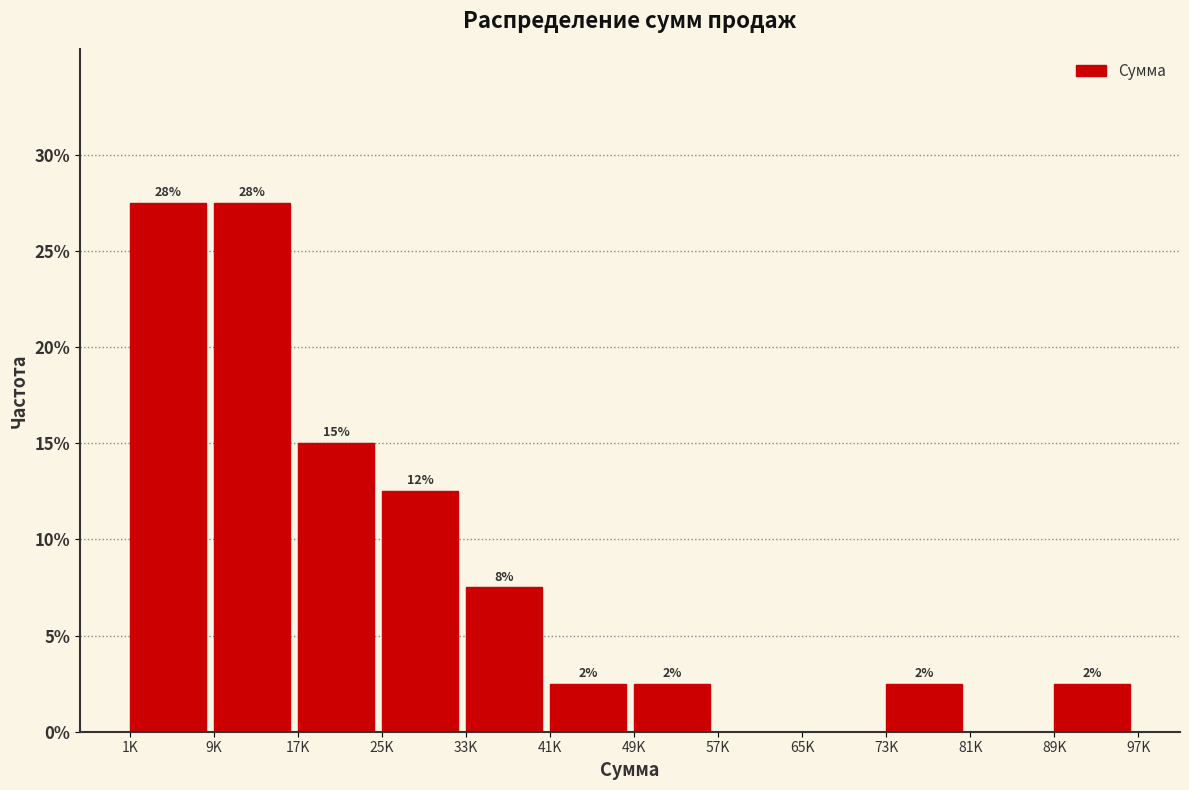

Are the bars horizontal?

No